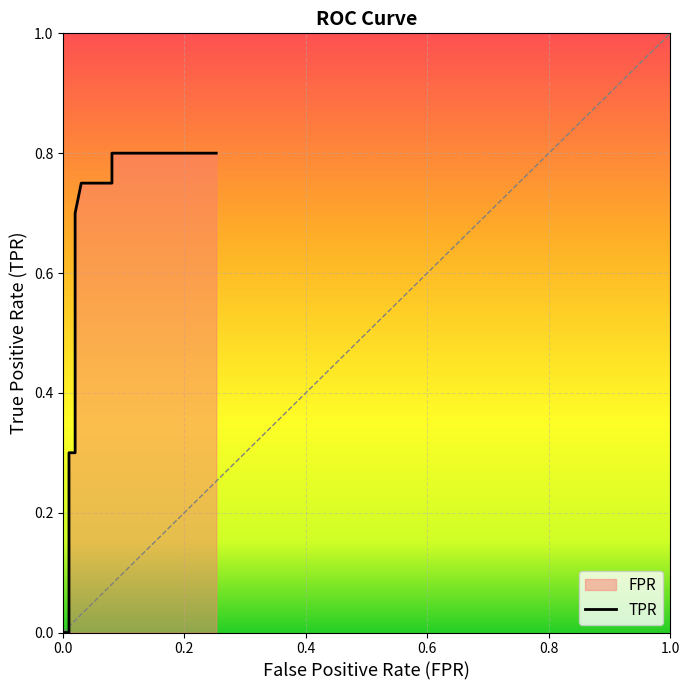

True or false: the data shows -0.5 at 0.2.

False